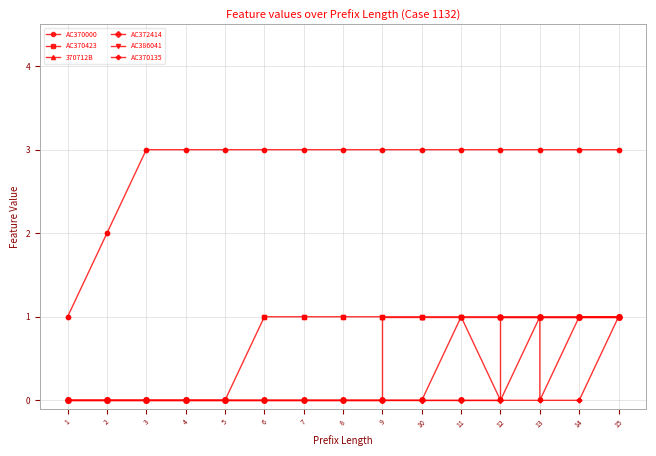

What is the average value of the AC370423 series?

1